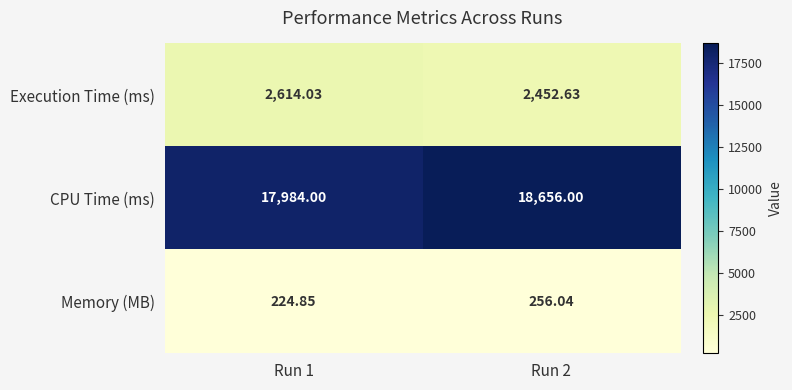

Rank the series by their maximum value, from highest to lowest.

CPU Time (ms), Execution Time (ms), Memory (MB)